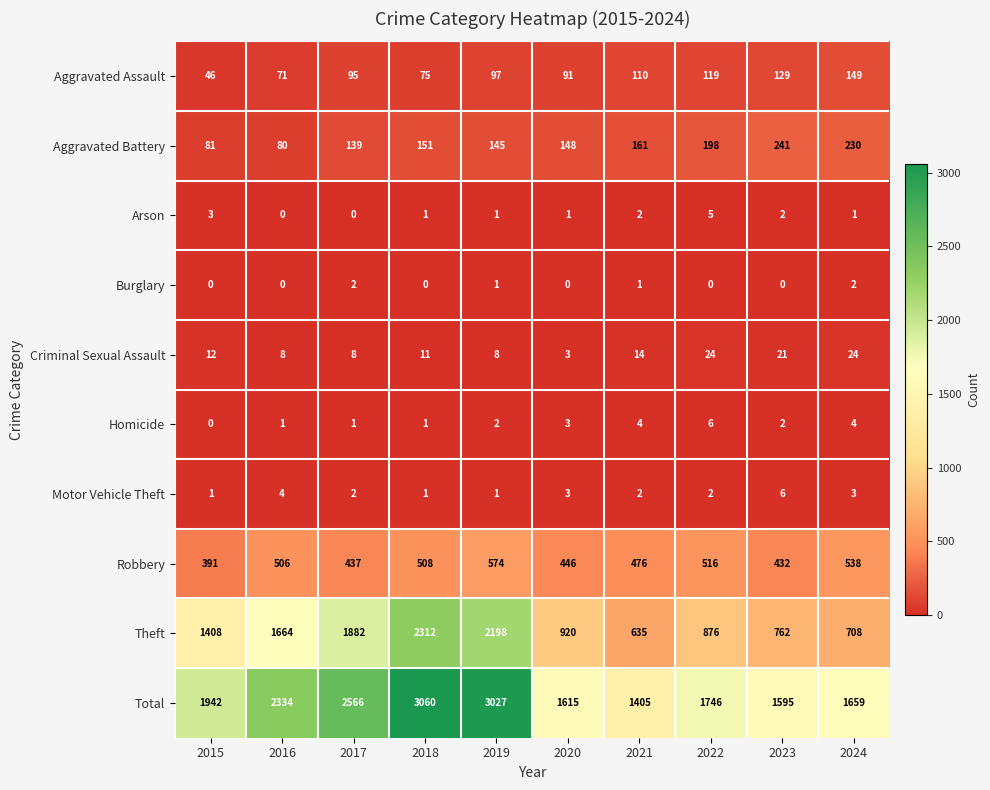

True or false: Burglary has a value of 1 at 2022.

False